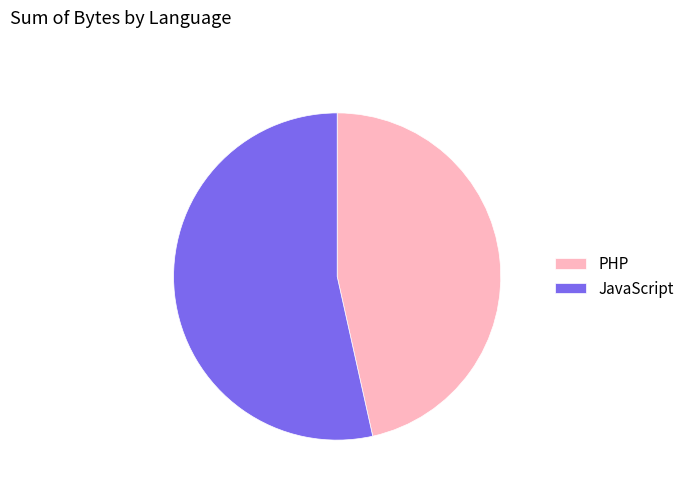

What is the ratio of the value at JavaScript to the value at PHP?

1.1